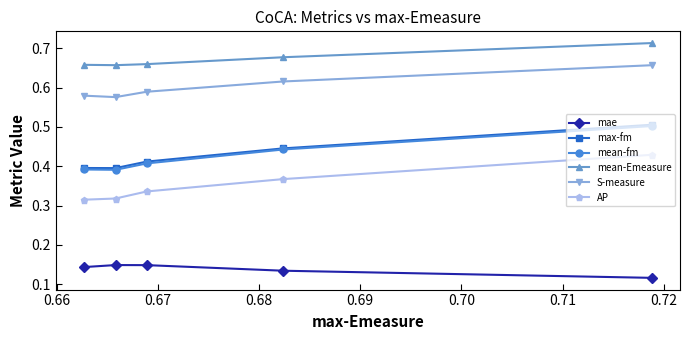

True or false: mean-Emeasure has more than 2 points higher than both neighbors.

False